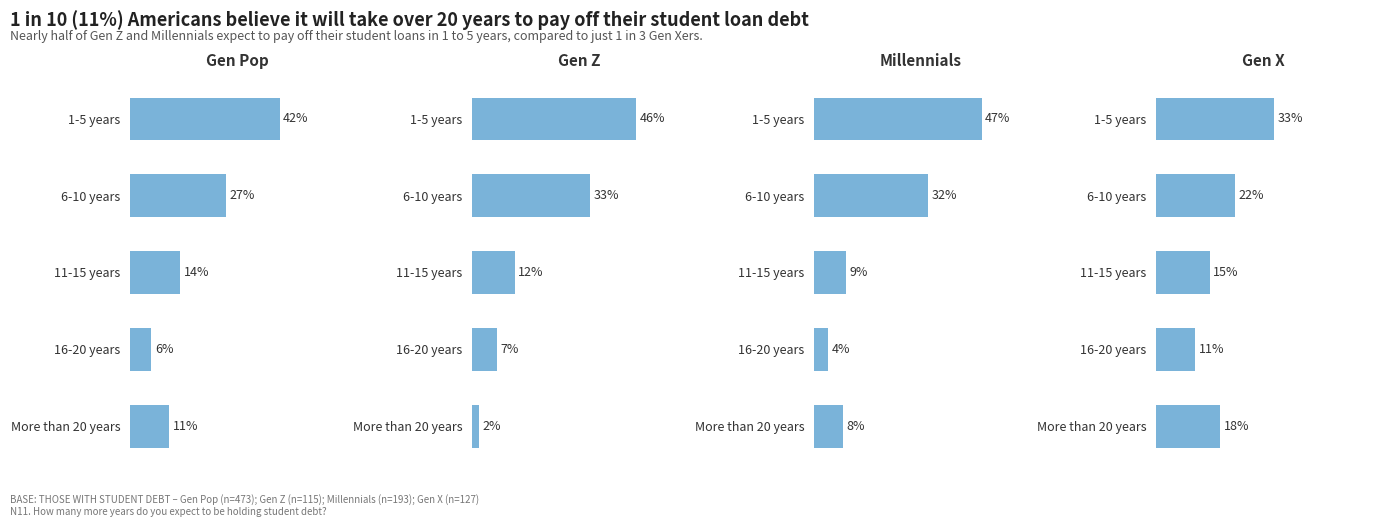

The value of Gen Pop at 6-10 years is 27. True or false?

True